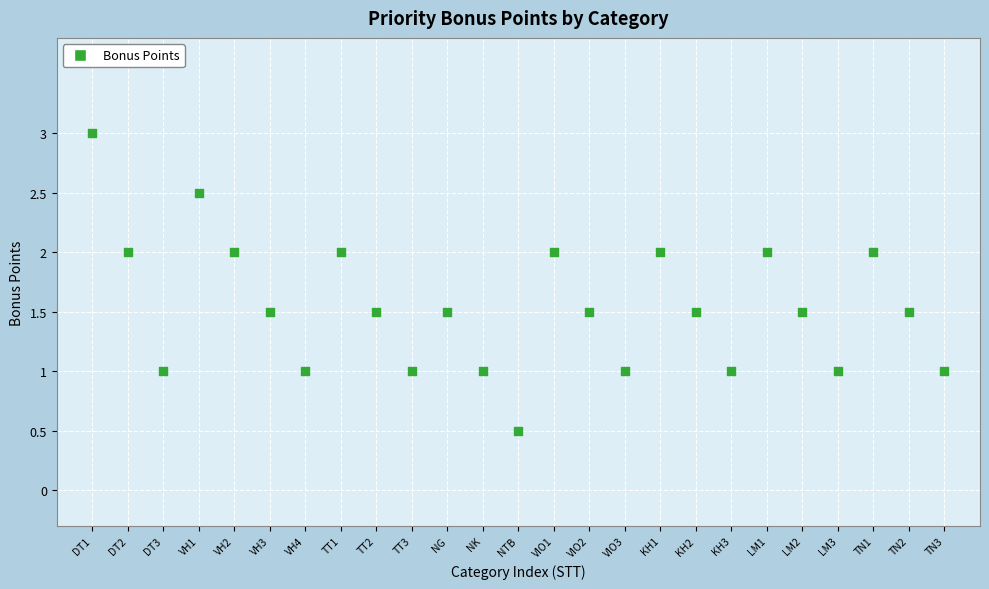

What is the range of X values (max minus min)?

24.0